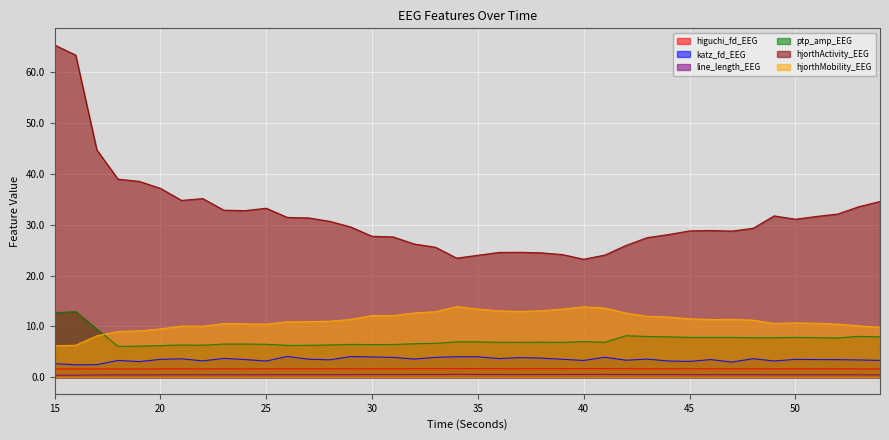

Where is higuchi_fd_EEG nearest to the value 1?

15